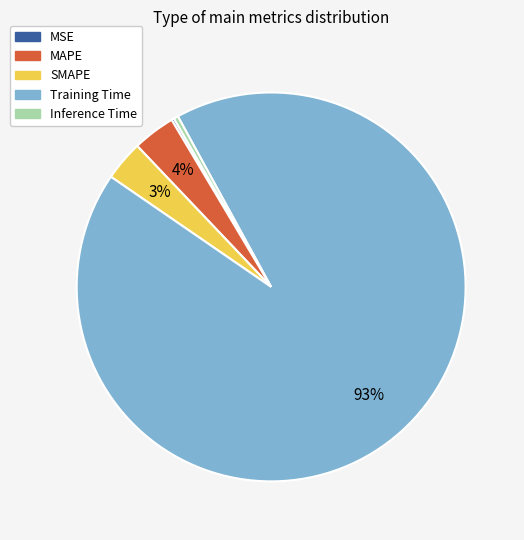

Which slice is the largest?

Training Time